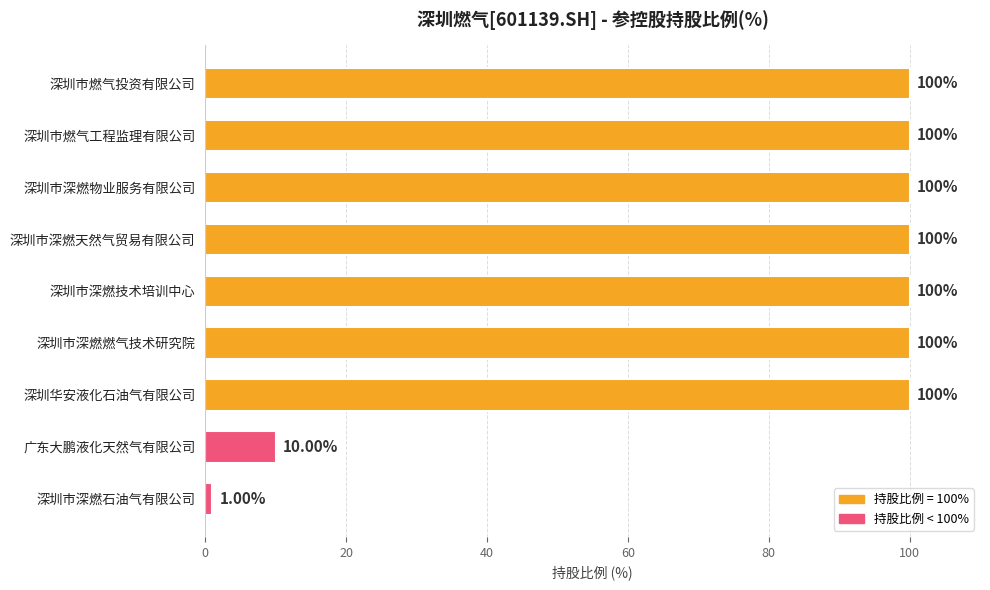

What is the difference between the maximum and minimum values?

99